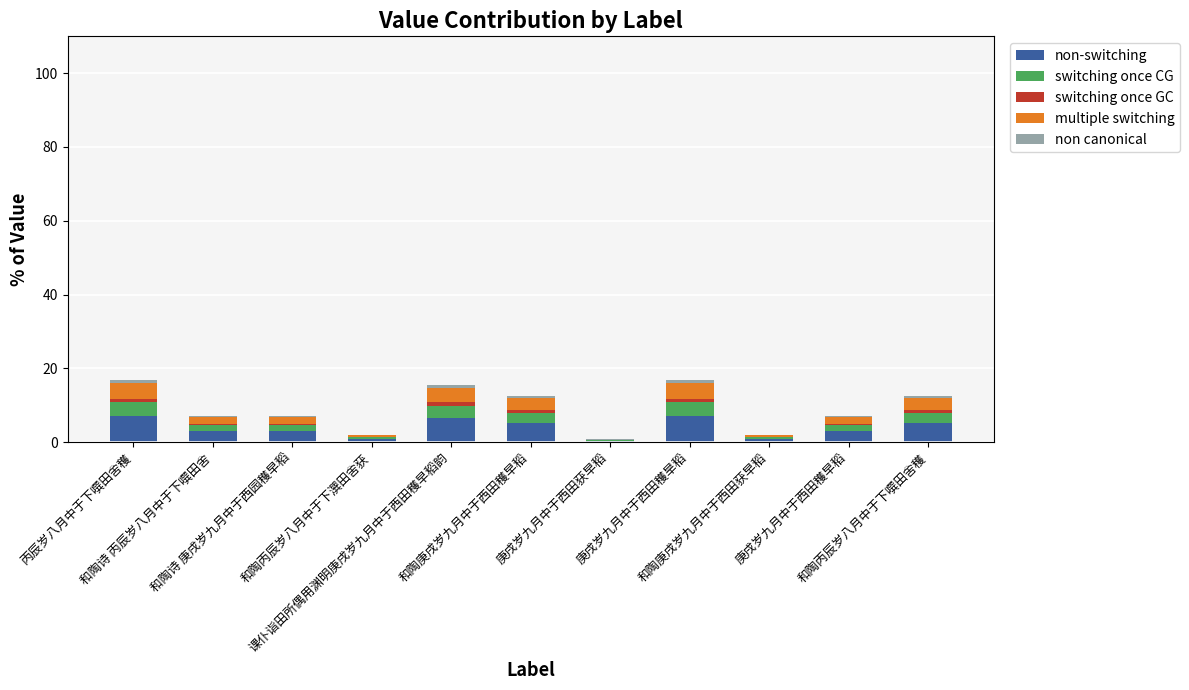

How many data points does each series have?

11